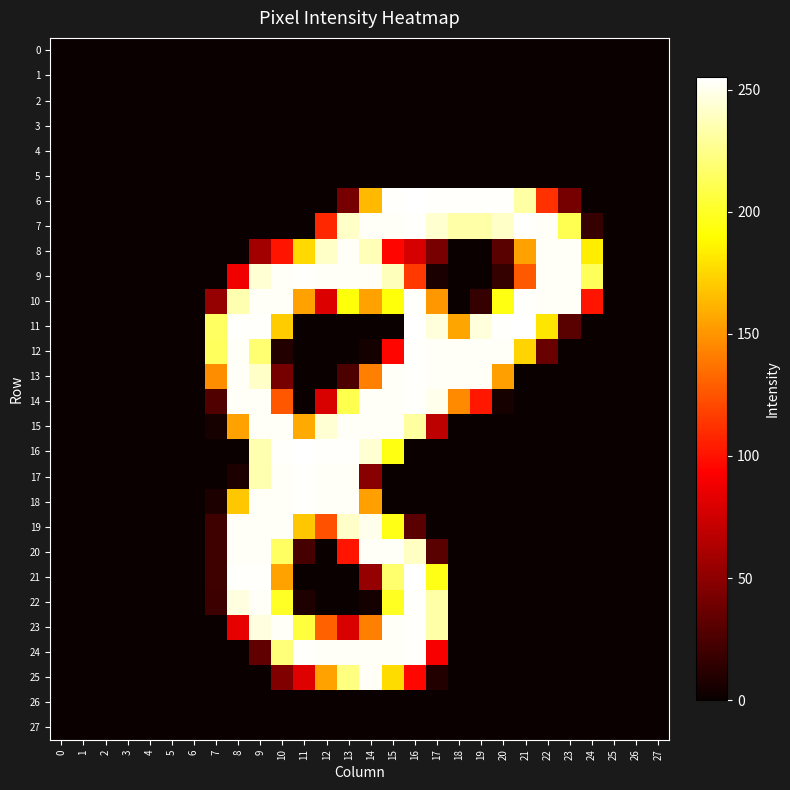

Count the number of categories in the chart.

28